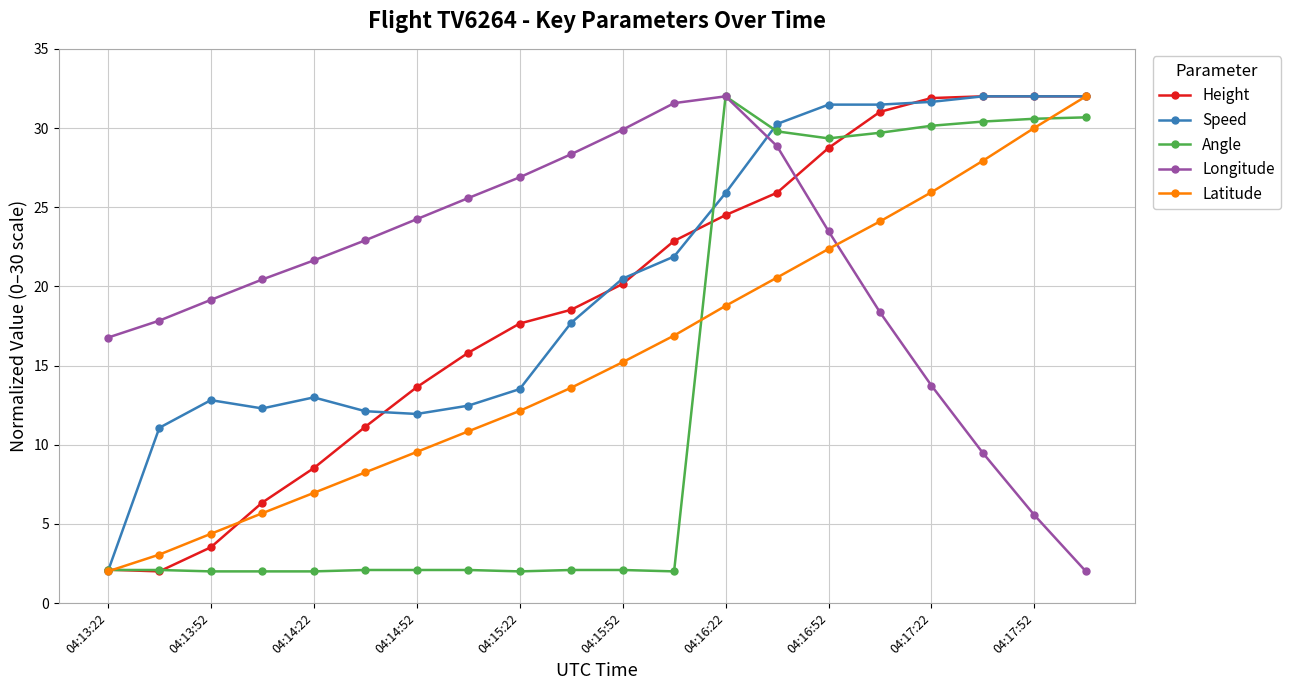

After their last crossing, which series has the higher values: Longitude or Speed?

Speed